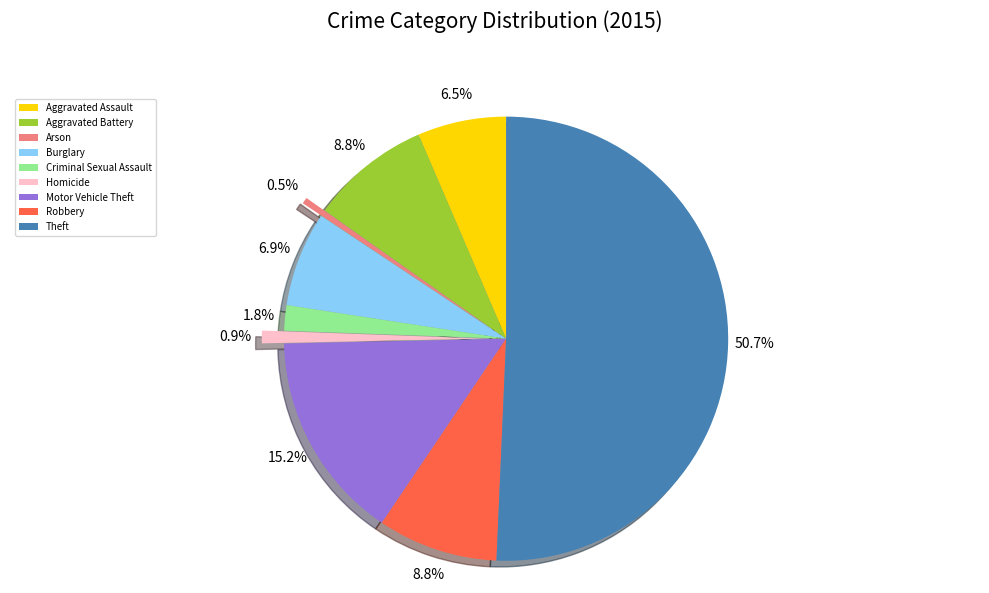

How many slices are in this pie chart?

9